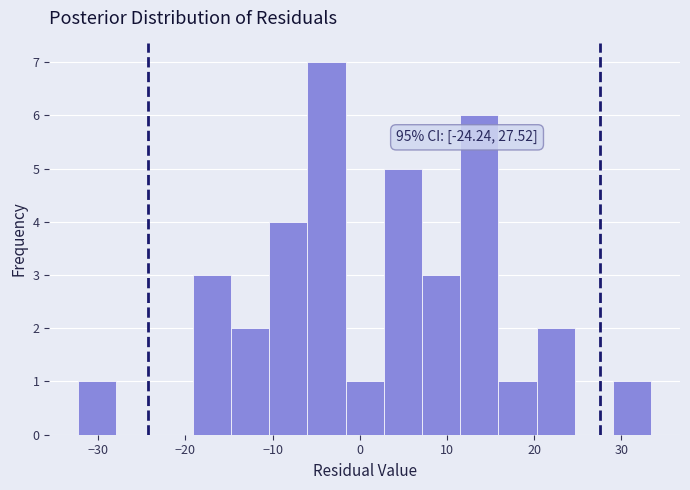

Over which range of the x-axis is the bar tallest?

-6 to -2